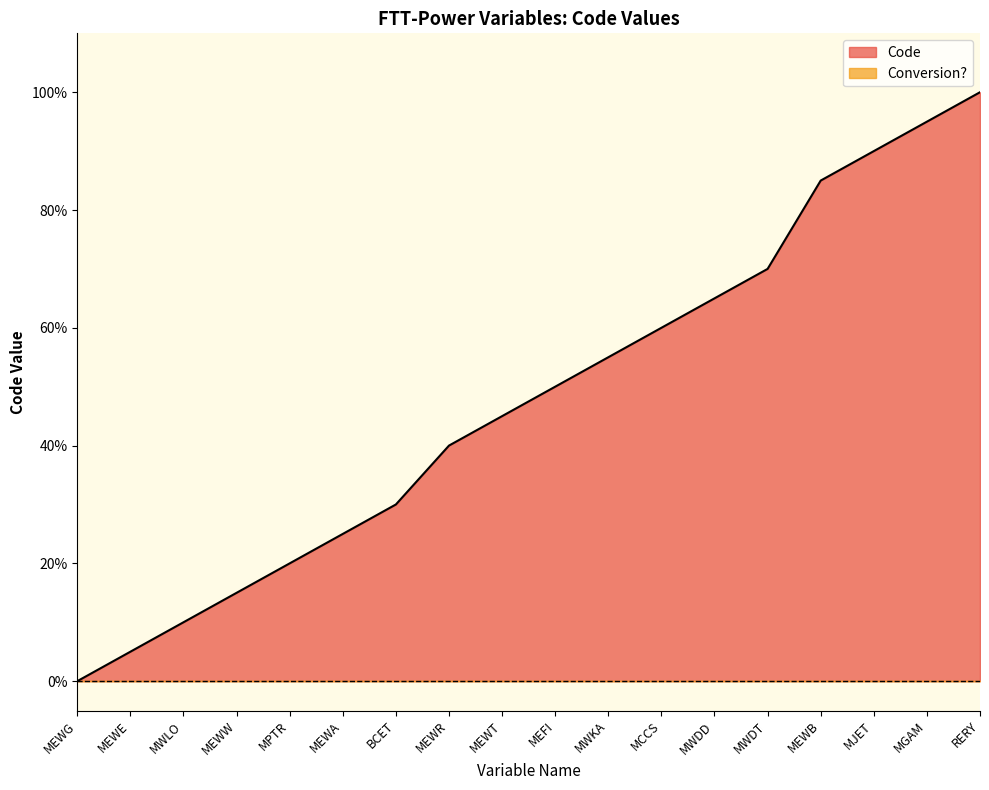

What is the sum of all values?

860.0